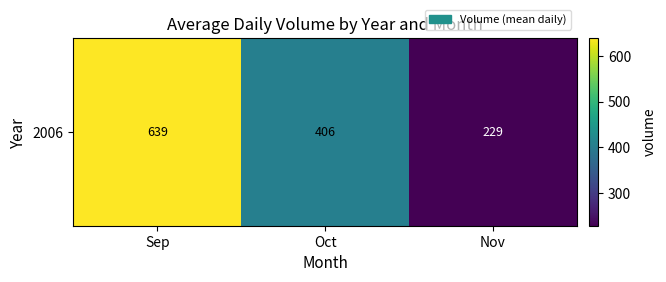

Which label corresponds to the smallest value in the chart?

Nov